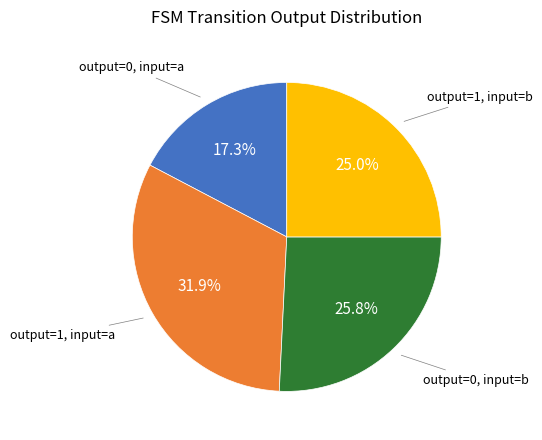

Does any single category account for the majority?

No